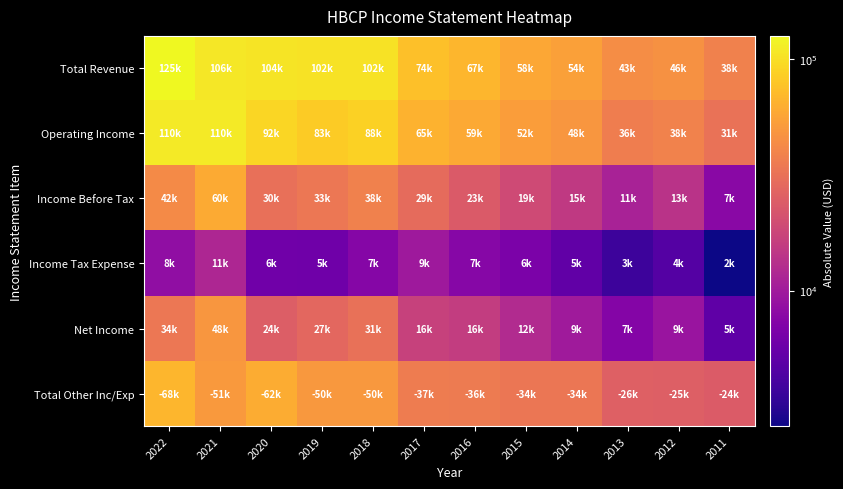

Which series changed the most between 2022 and 2016?

Total Revenue